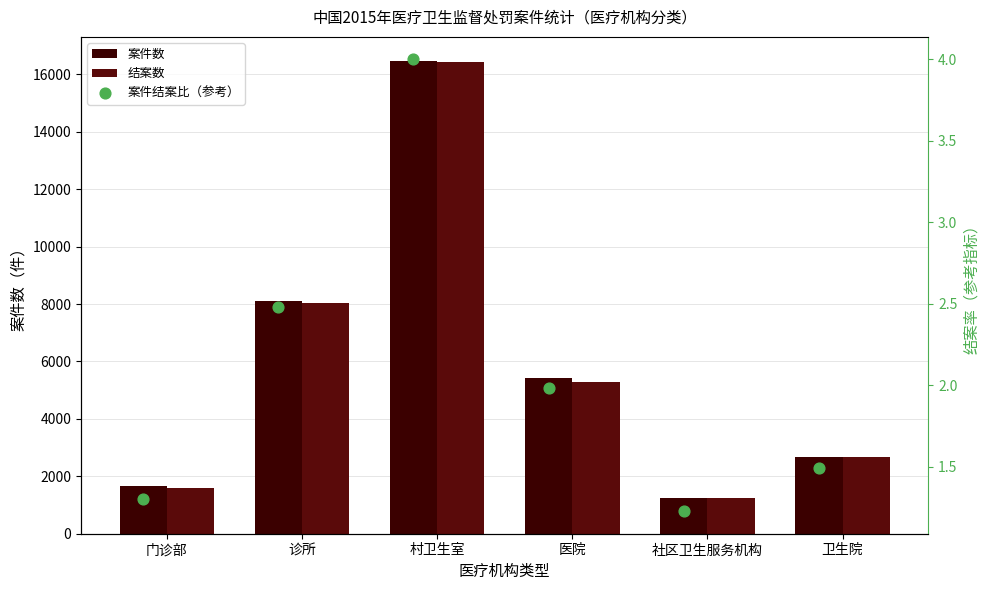

At which category is the sum across all series the highest?

村卫生室